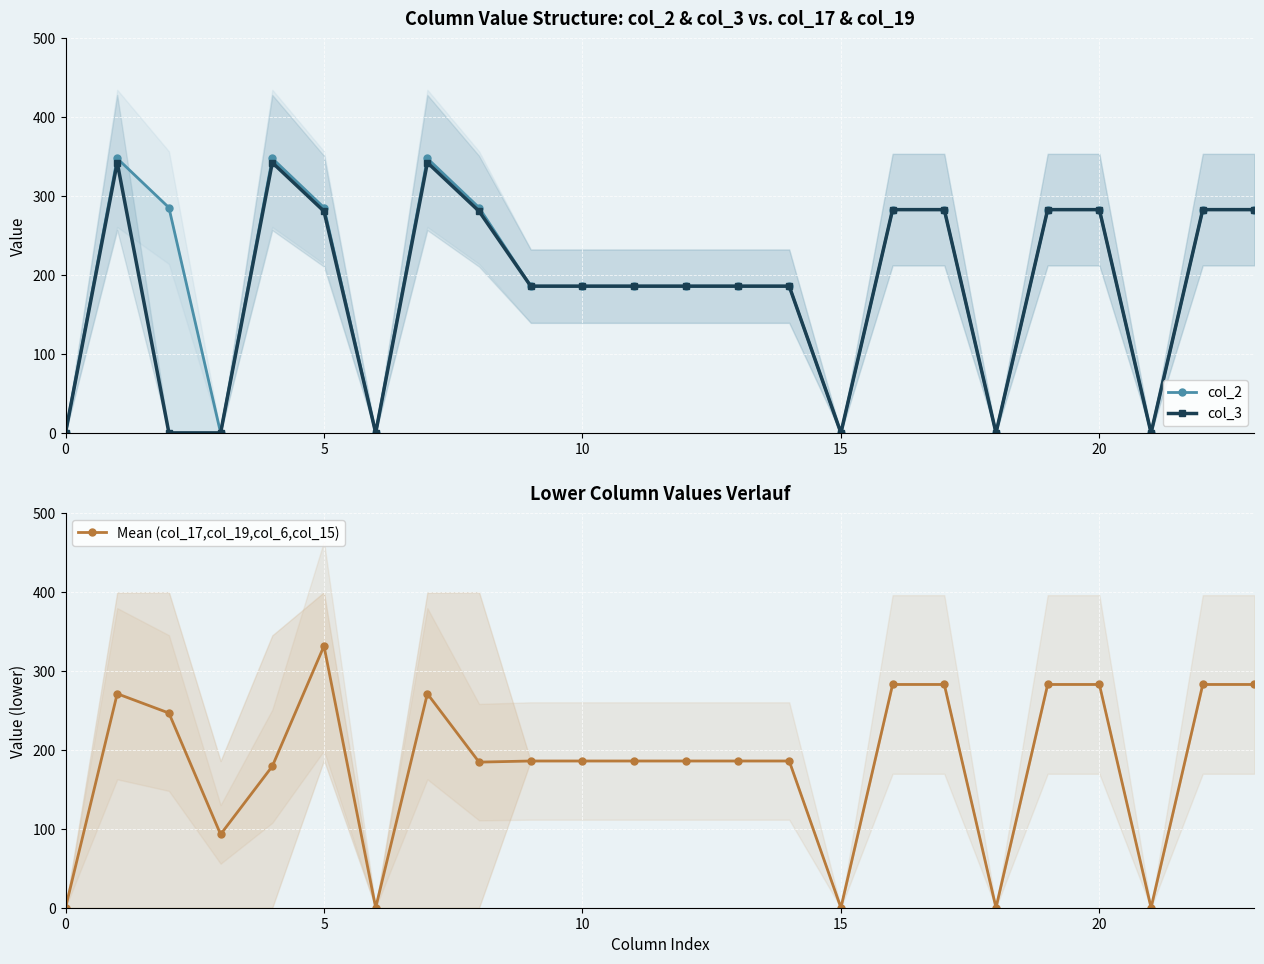

How many values in the Mean (col_17,col_19,col_6,col_15) series exceed 186?

10